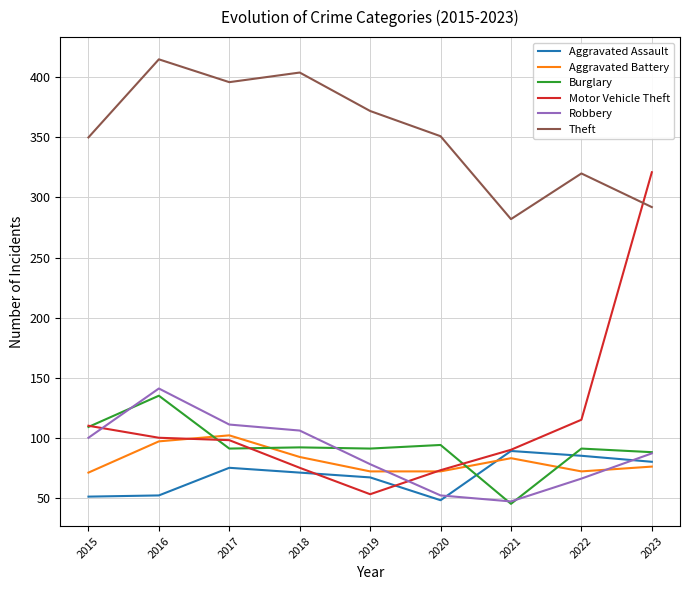

True or false: Theft has a value of 280 at 2018.

False